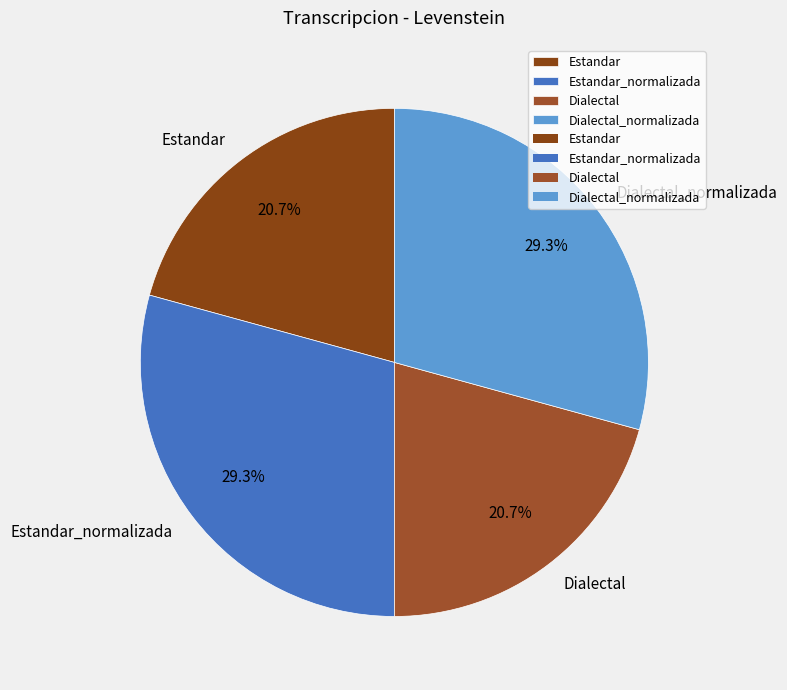

What is the ratio of the value at Dialectal to the value at Estandar_normalizada?

0.7